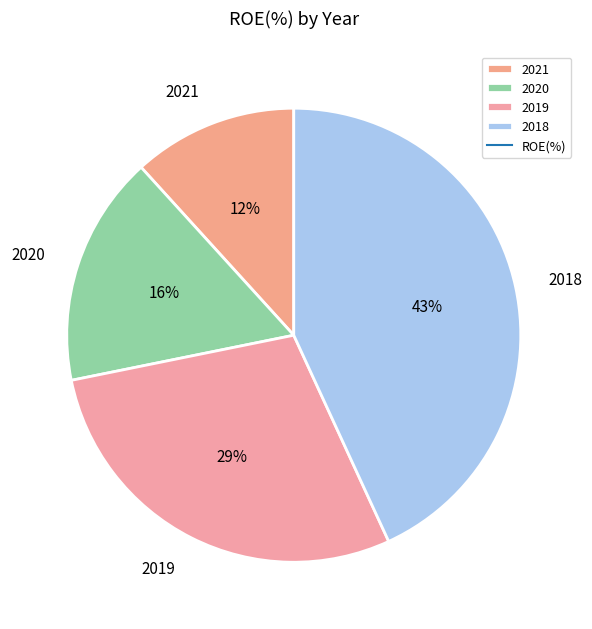

Is 2019 the majority of the pie?

No